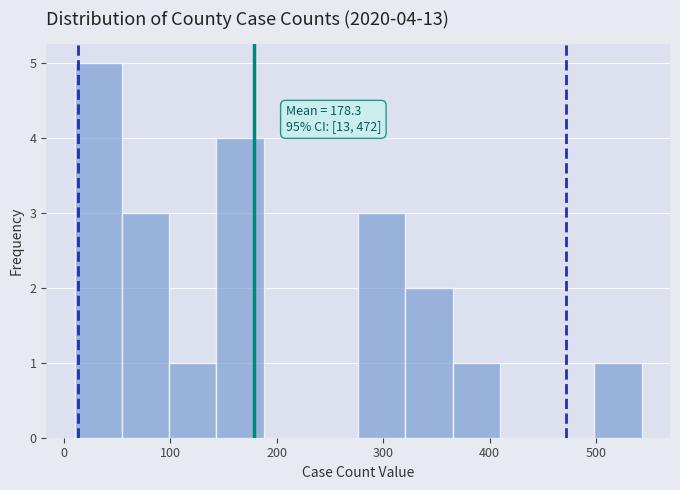

Over which range of the x-axis is the bar tallest?

10 to 50